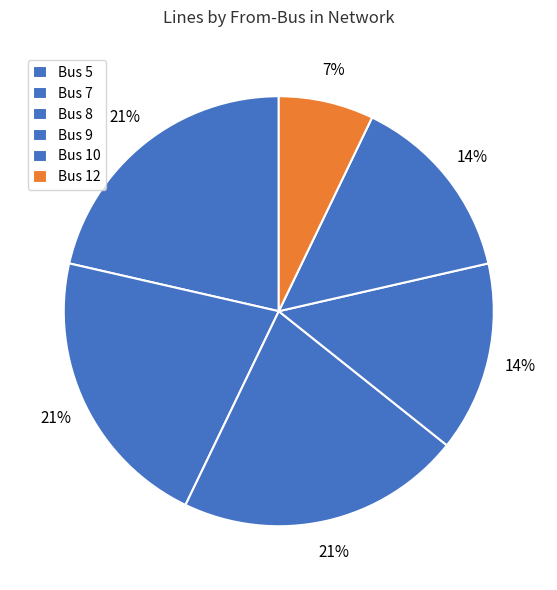

Does Bus 8 account for over 50% of the chart?

No